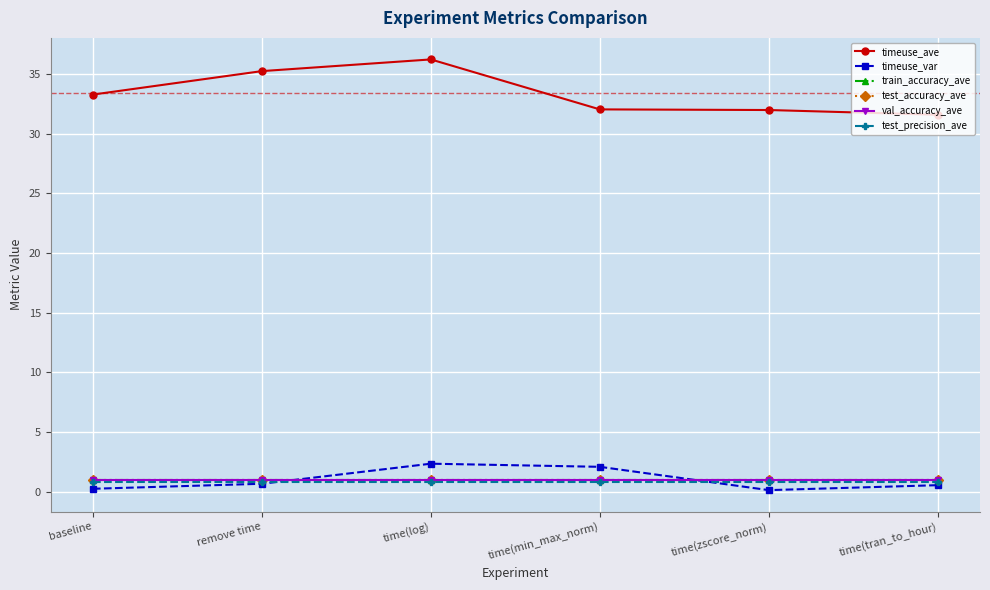

Does the chart have visible grid lines?

Yes